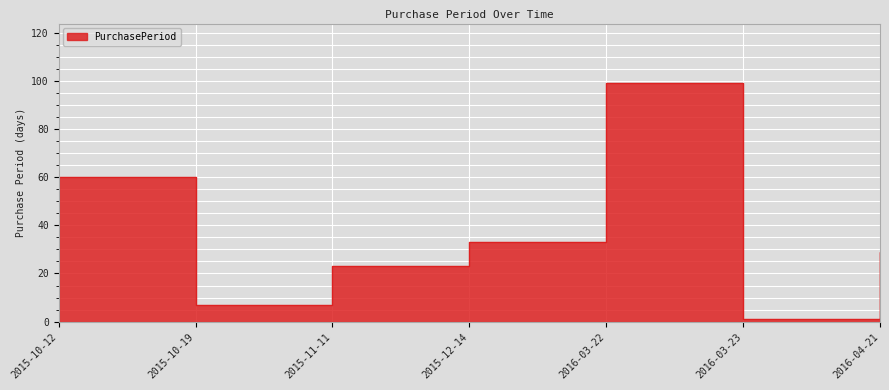

Reading left to right, transcribe all the data shown in this chart.

2015-10-12=60	2015-10-19=7	2015-11-11=23	2015-12-14=33	2016-03-22=99	2016-03-23=1	2016-04-21=29